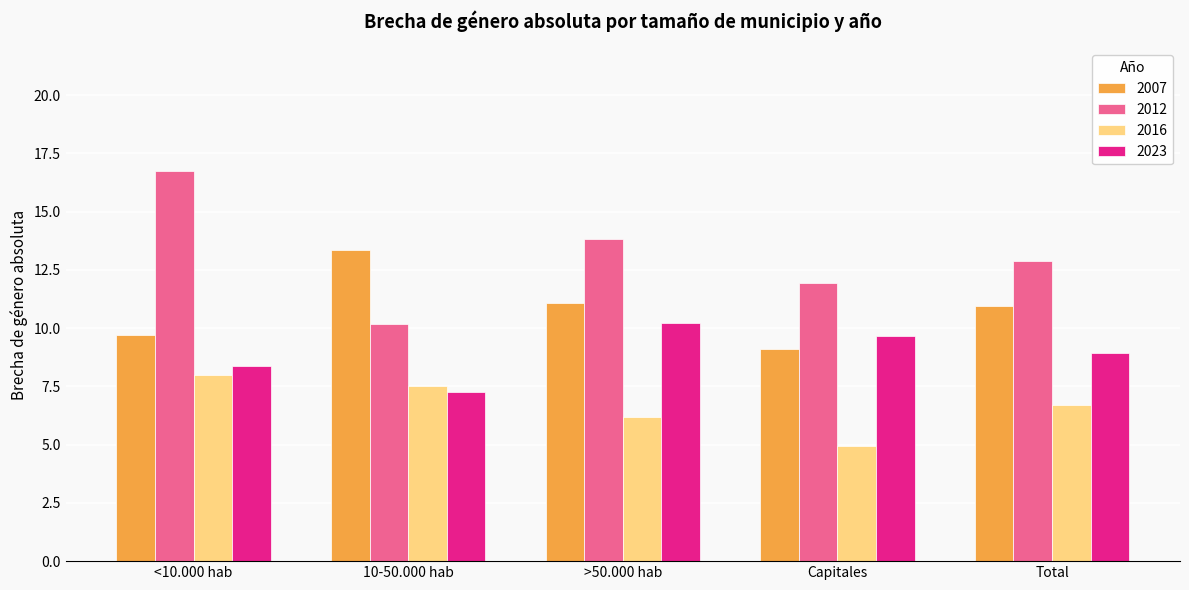

What is the average value of the 2012 series?

13.1